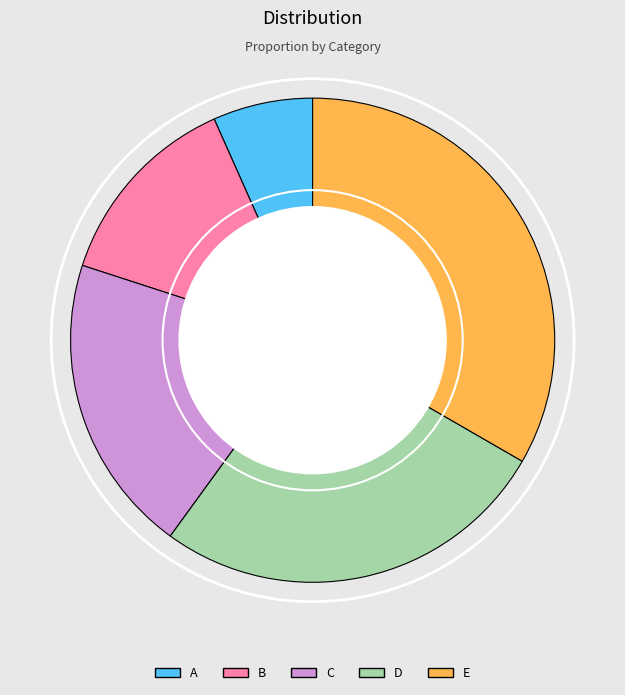

Is there a majority slice in this chart?

No